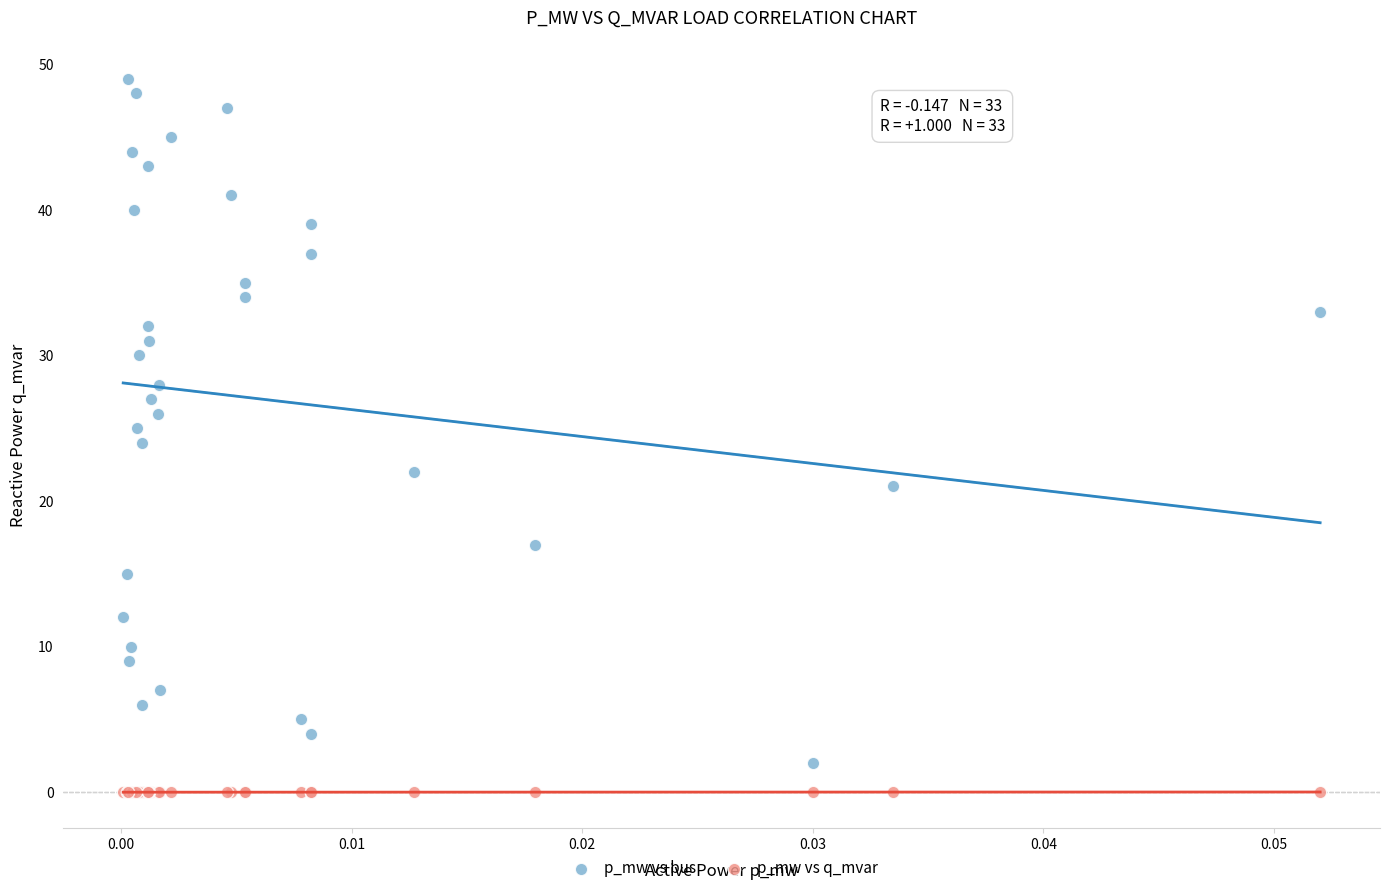

Which series has the widest spread of Y values?

p_mw vs bus